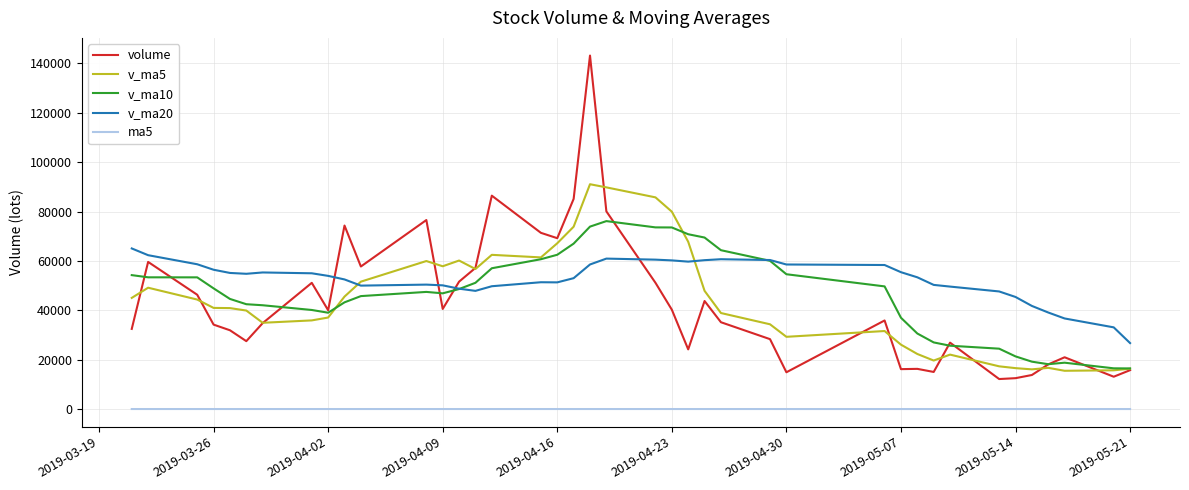

After their last crossing, which series has the higher values: v_ma5 or v_ma20?

v_ma20